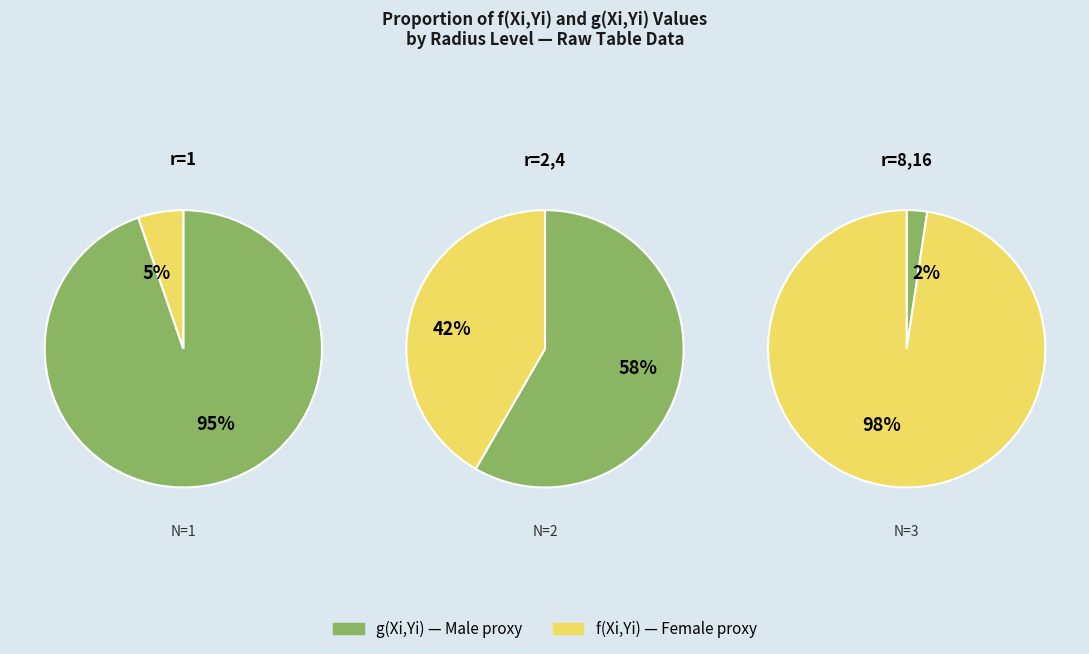

Which has a higher value, r=16 or r=2?

r=2